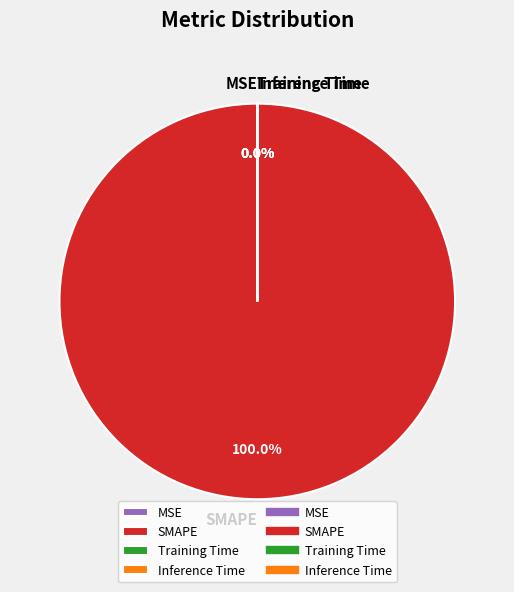

Which category accounts for the majority?

SMAPE